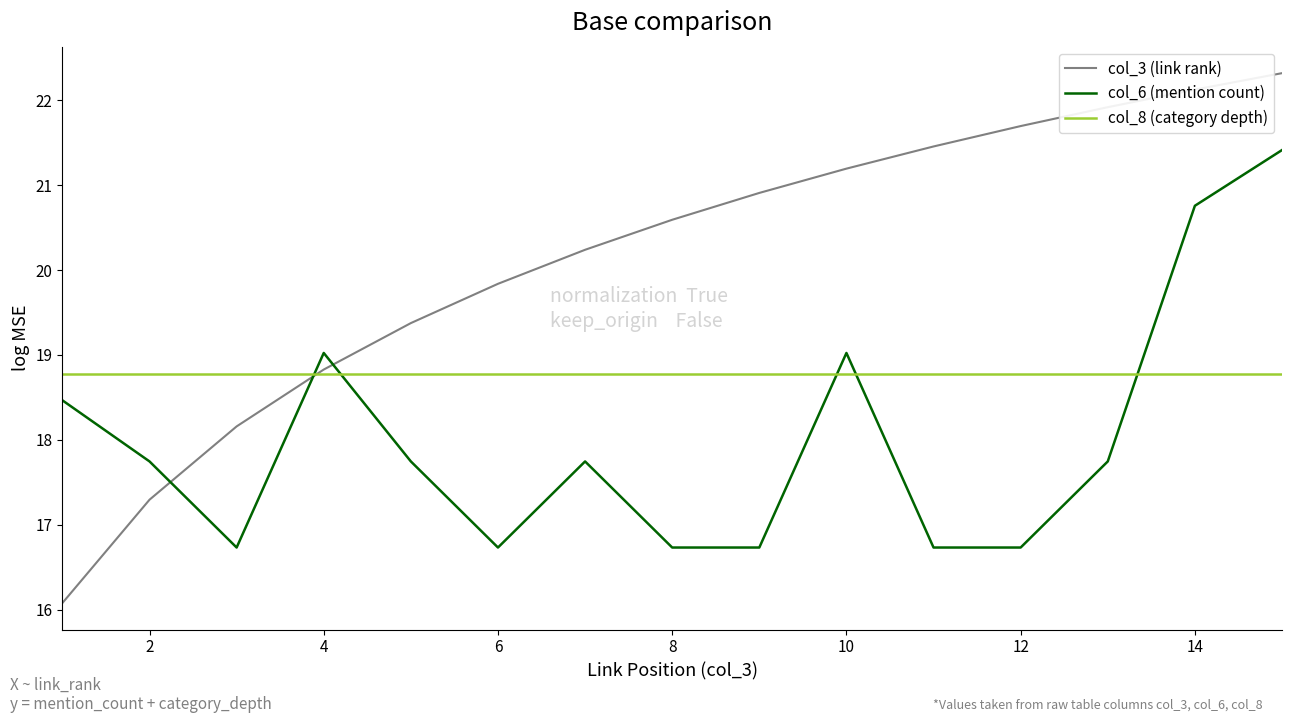

List the series in order of their overall mean, highest first.

col_3 (link rank), col_8 (category depth), col_6 (mention count)